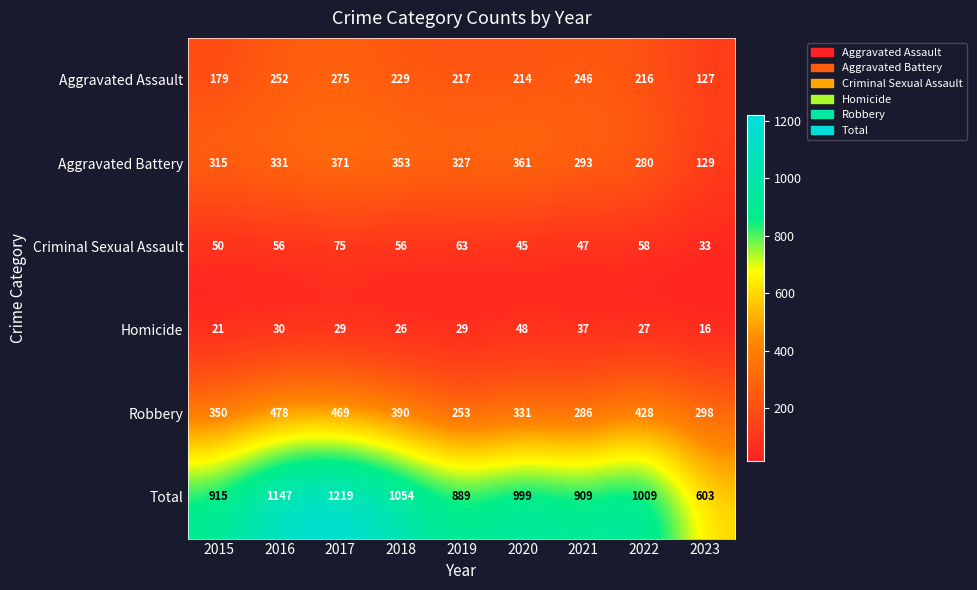

What value does the Aggravated Battery series have at 2017?

371